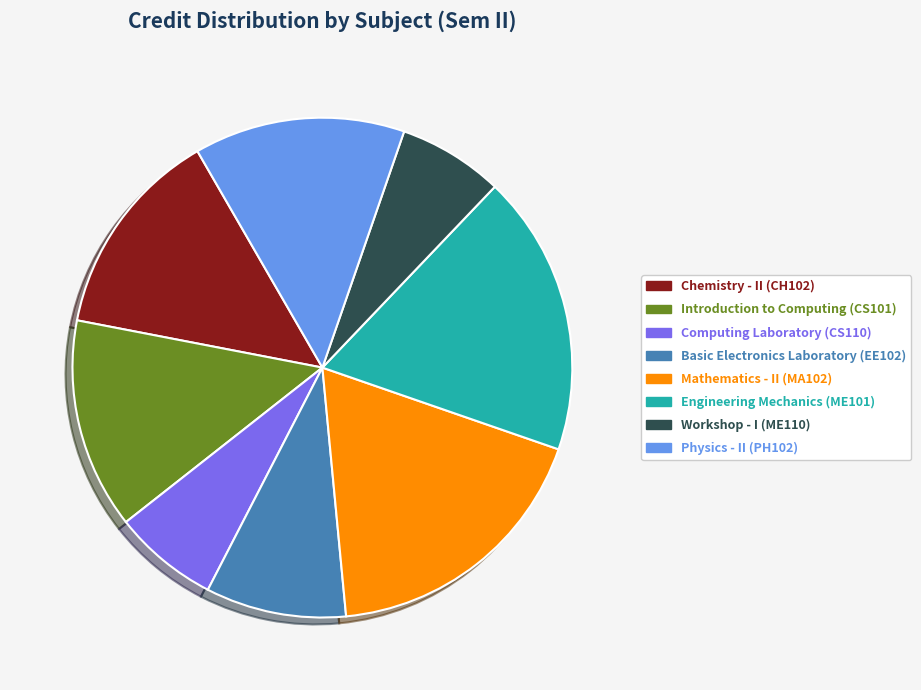

The Introduction to Computing slice represents 14% of the pie. True or false?

True